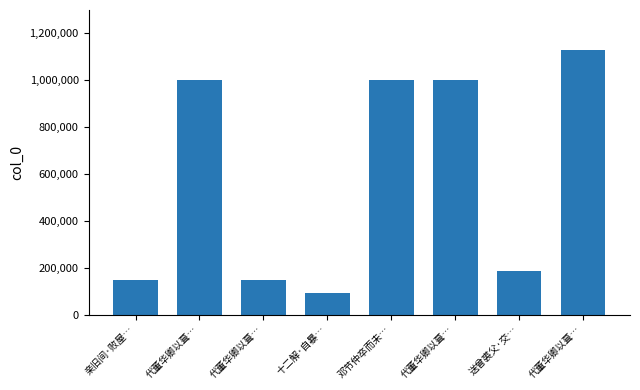

How many bars are there in total?

8